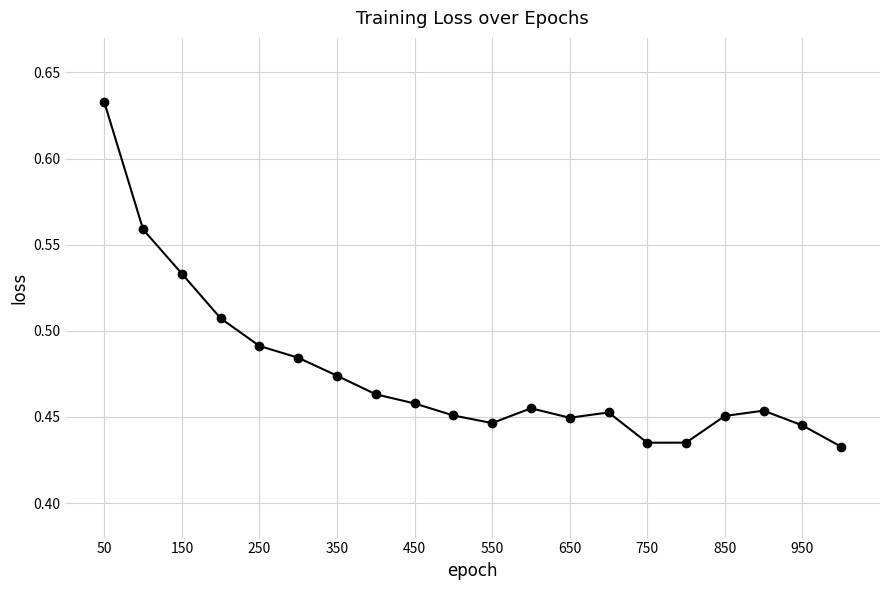

Count the values in the range 0 to 1.

20